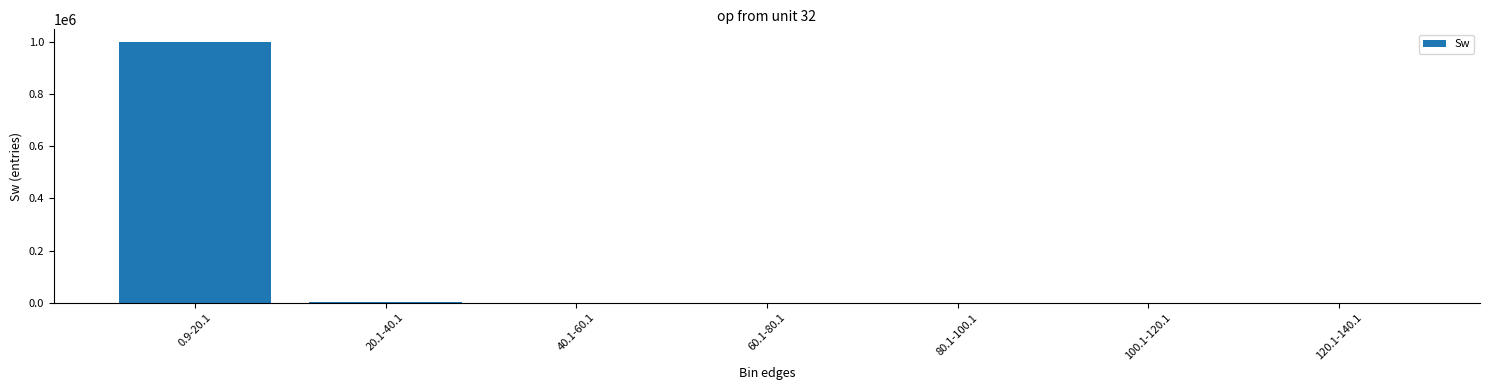

Is it true that the value at 40.1-60.1 is 43?

True